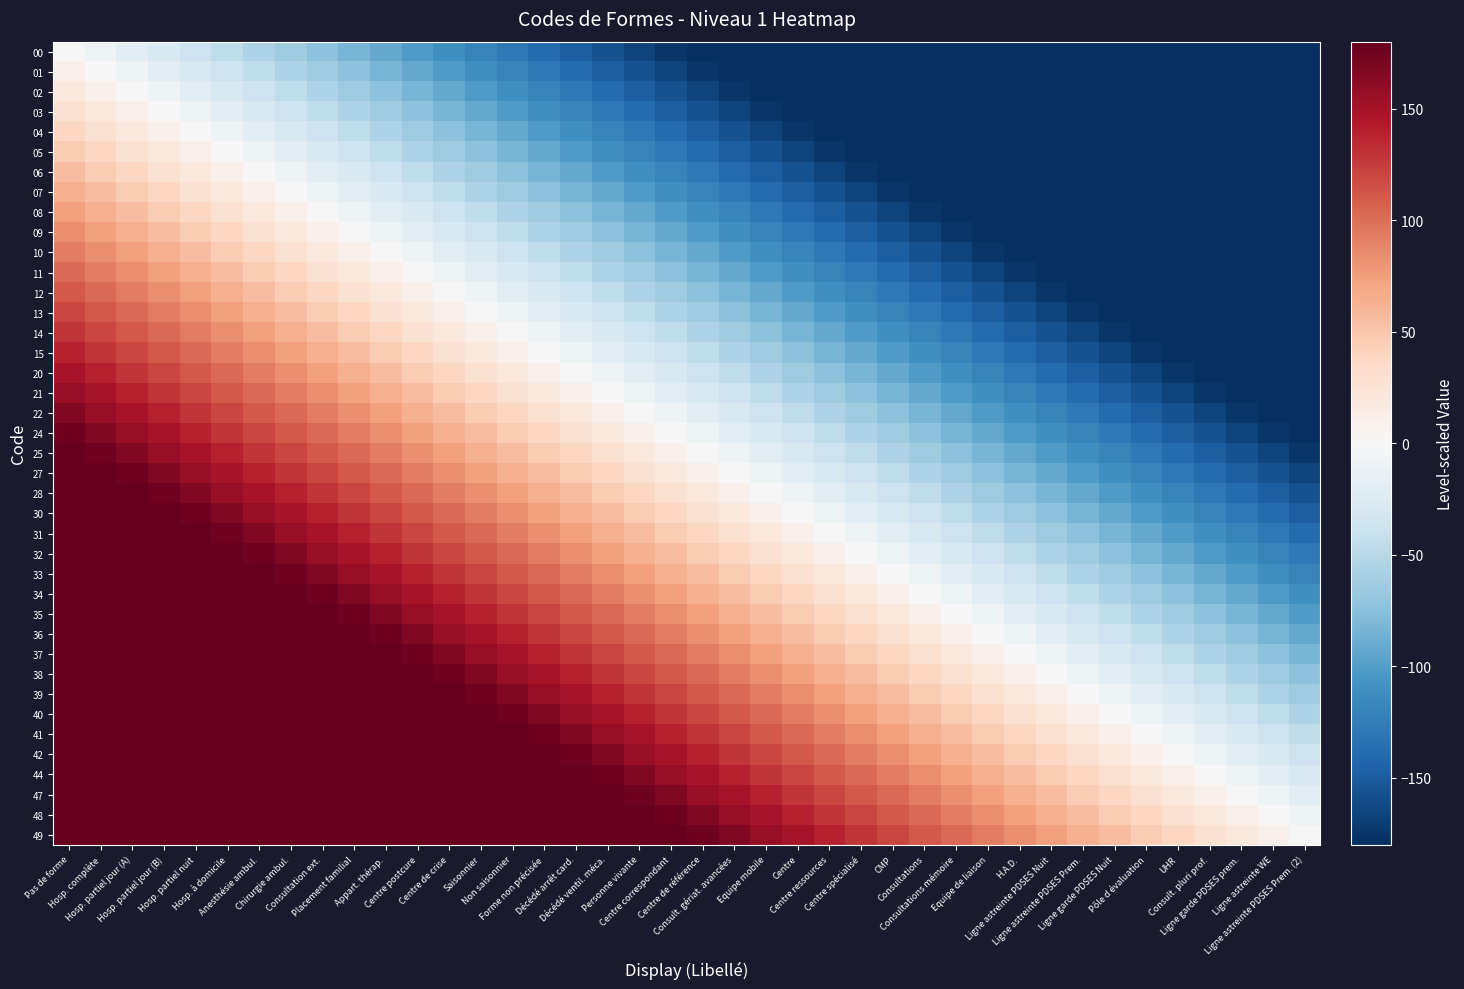

What is the total value across all series at Hosp. partiel jour (B)?

6092.3